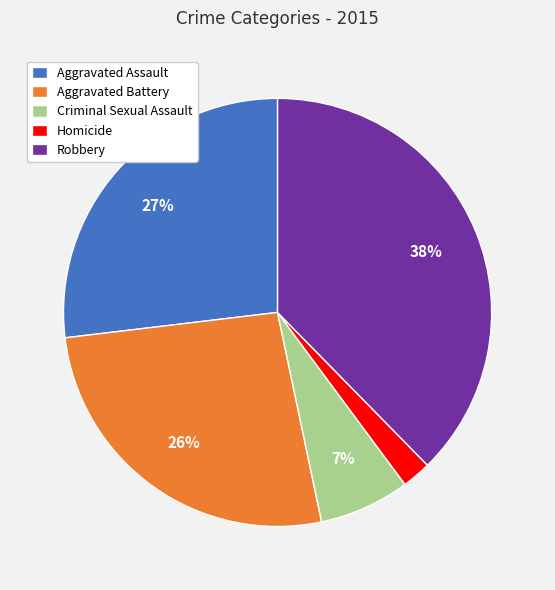

To the nearest percent, what is the average slice percentage?

20%